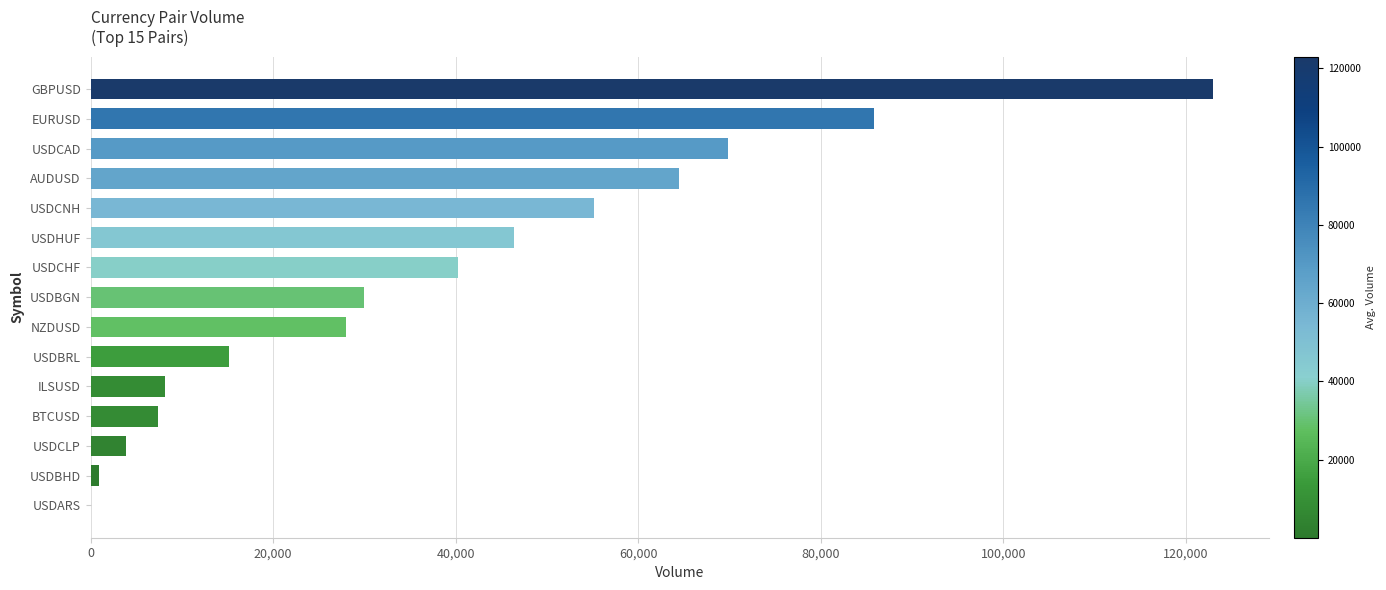

What is the maximum value shown in the chart?

122989